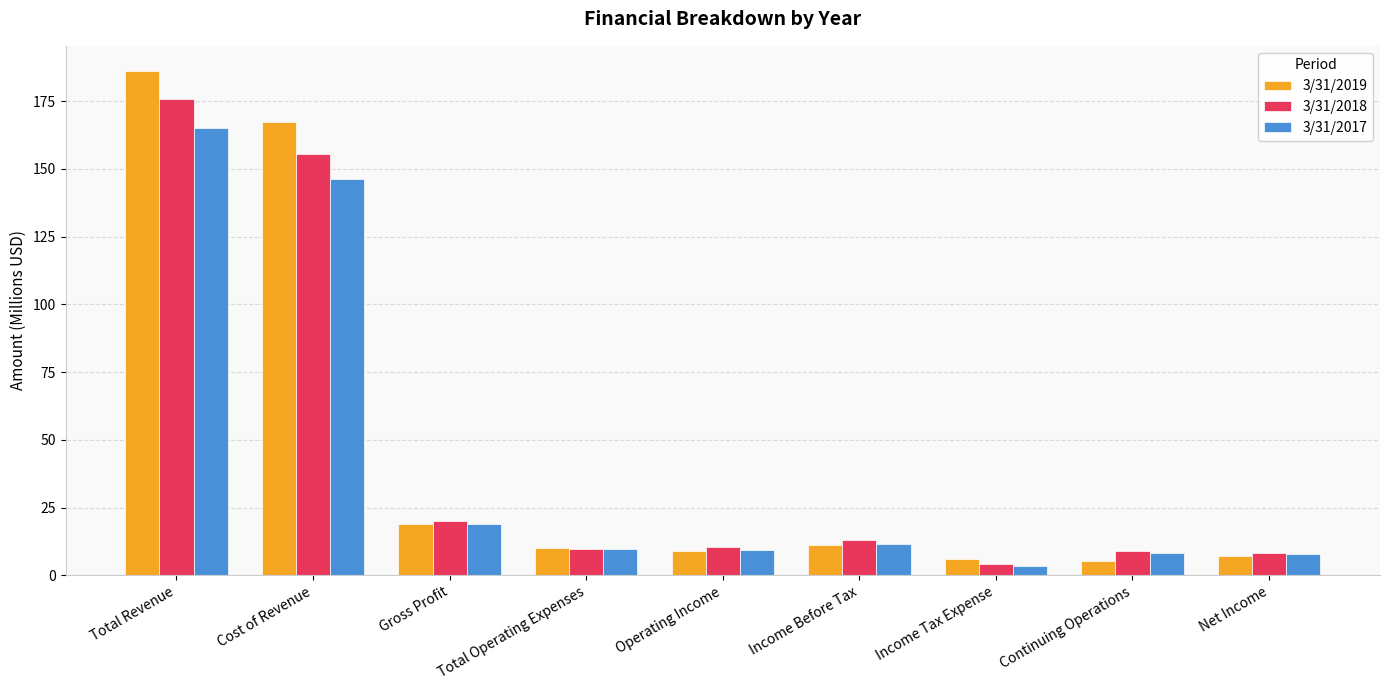

At which label does 3/31/2017 reach its minimum?

Income Tax Expense